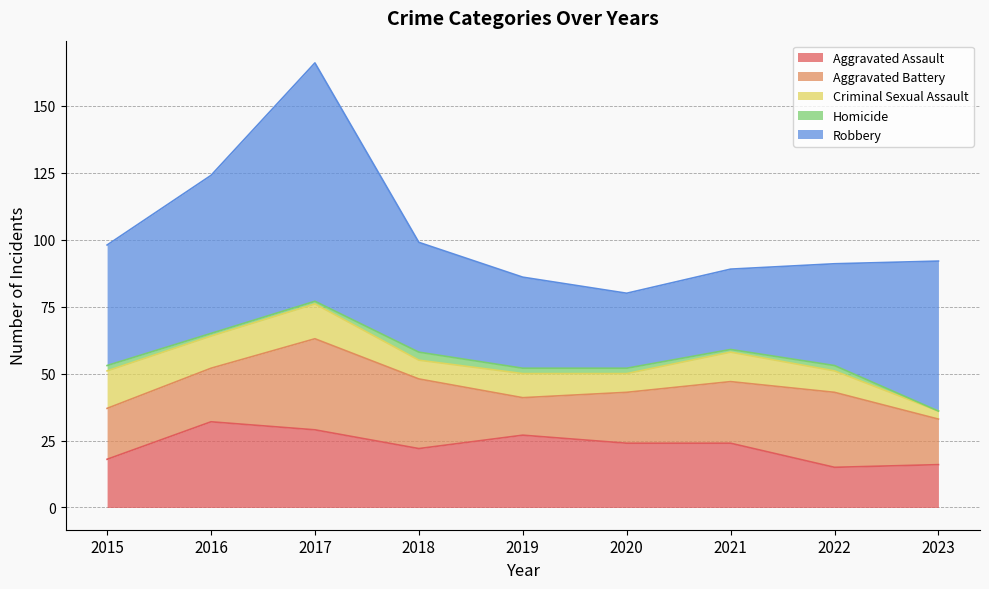

True or false: Robbery has more than 2 interior local peaks.

False